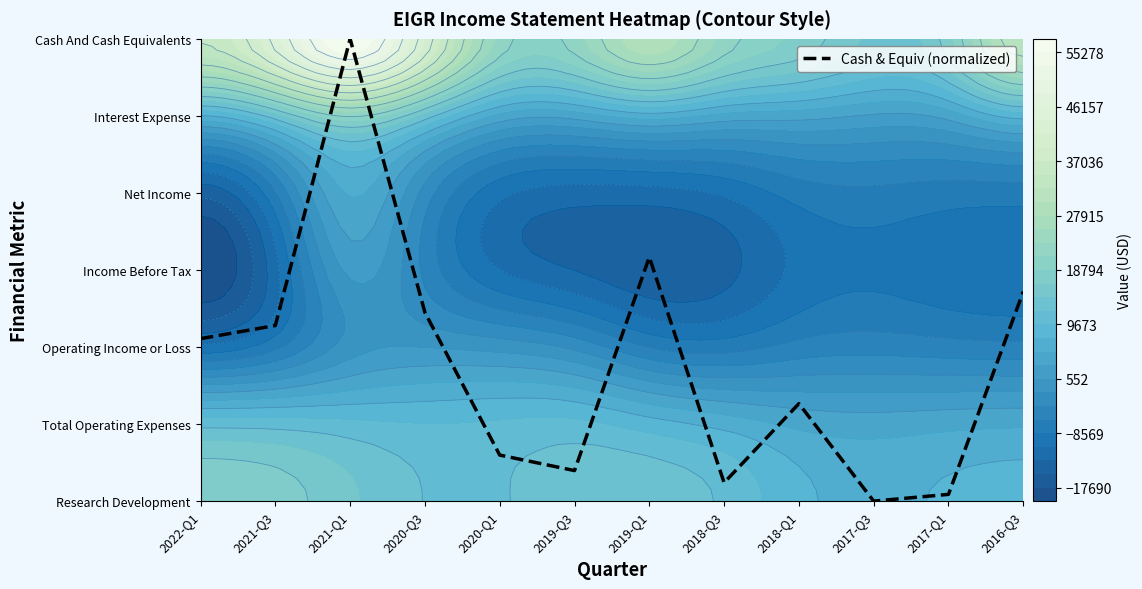

List the labels in order of value, largest first.

2021-Q1, 2019-Q1, 2016-Q3, 2020-Q3, 2021-Q3, 2022-Q1, 2018-Q1, 2020-Q1, 2019-Q3, 2018-Q3, 2017-Q1, 2017-Q3